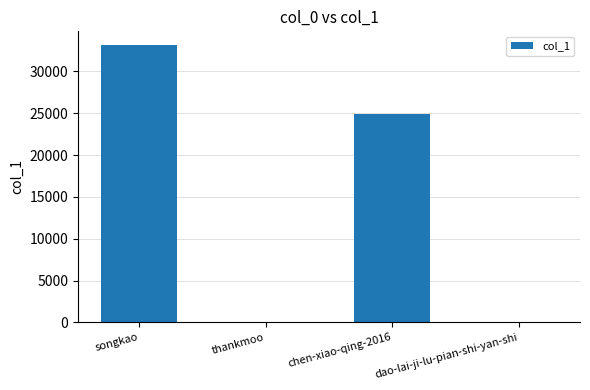

Is it true that the value at chen-xiao-qing-2016 is 8495?

False